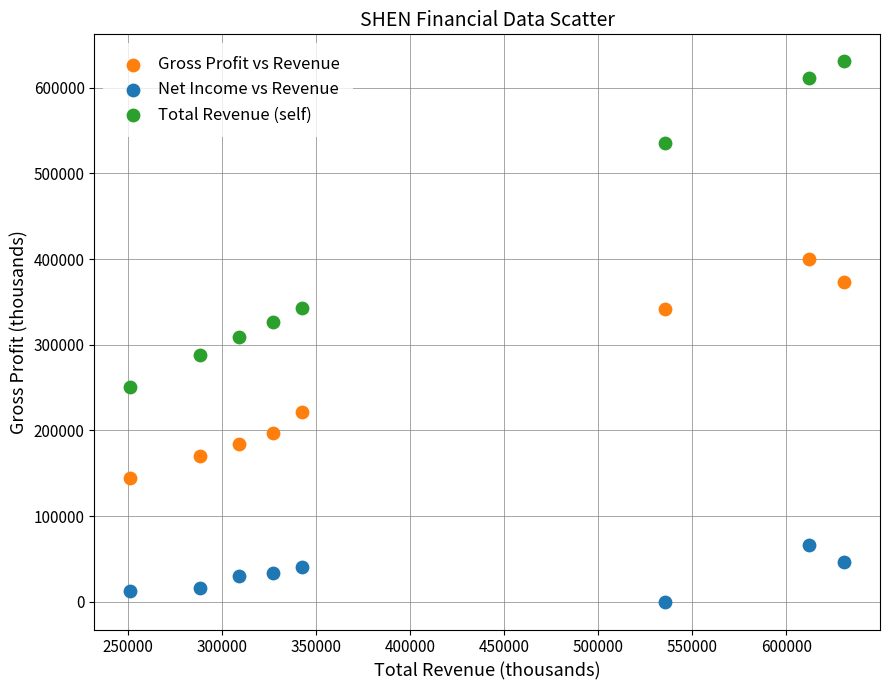

Which series contains the lowest Y value?

Net Income vs Revenue